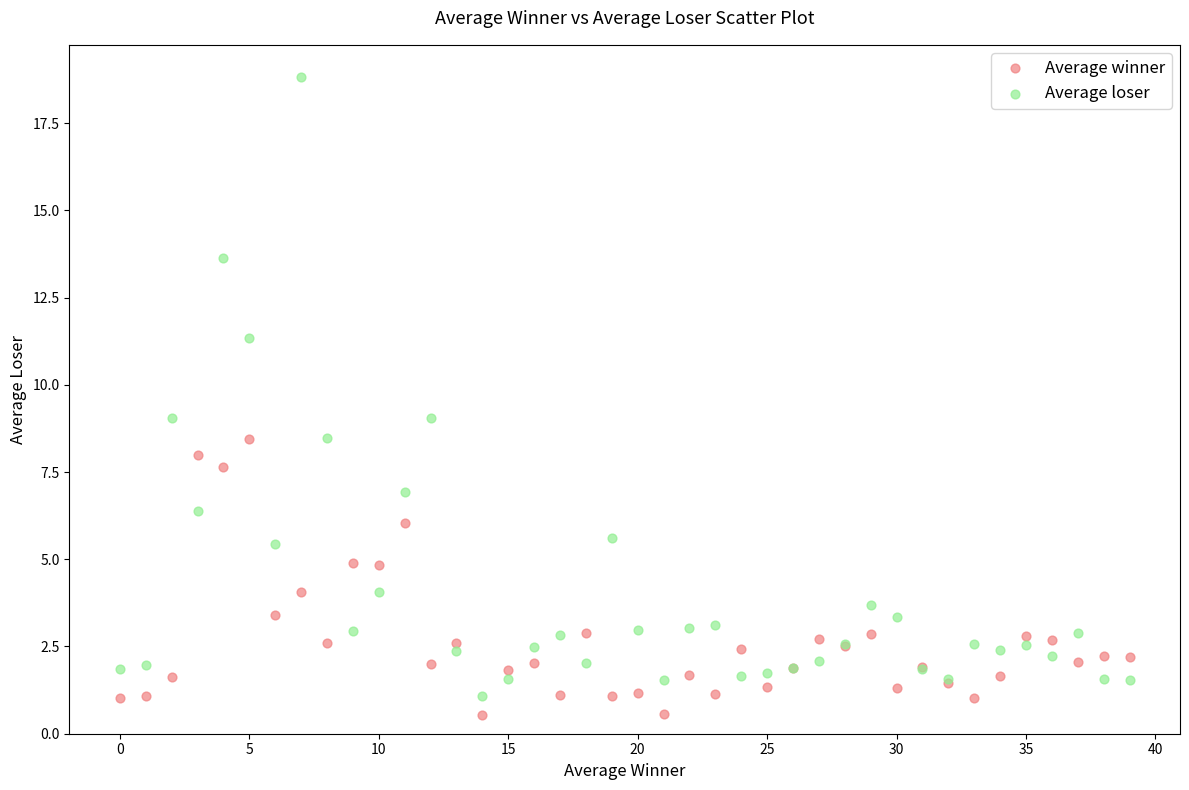

Which series reaches the maximum Y coordinate?

Average loser